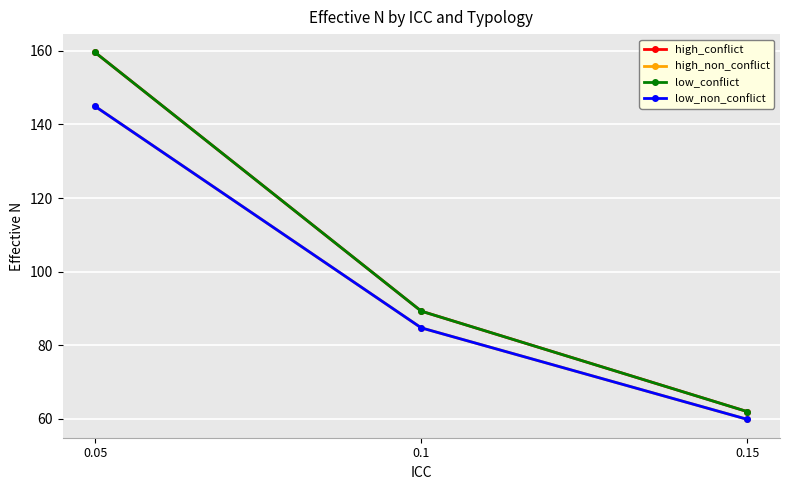

Rank the categories by low_non_conflict value from lowest to highest.

0.15, 0.1, 0.05